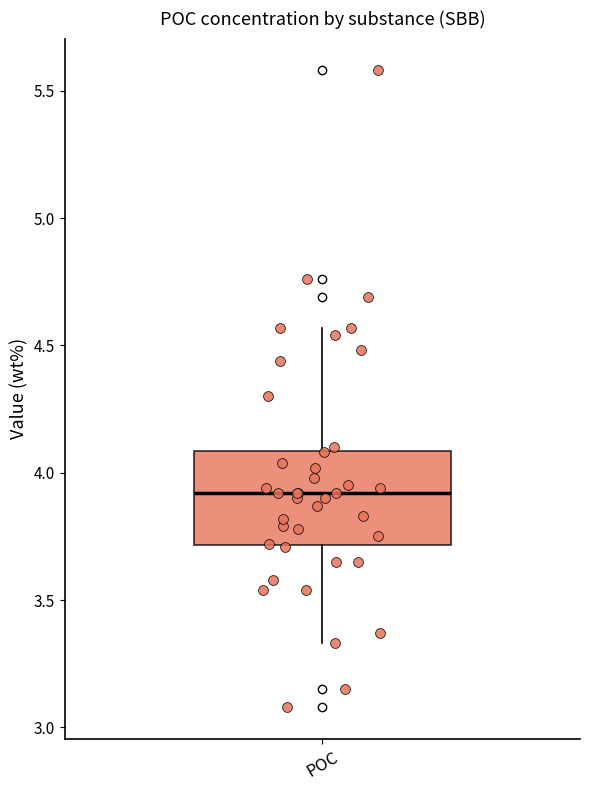

Read this box plot against the y-axis: the position of the median line, the range covered by the box, and the ends of both whiskers. The values are not printed on the chart, so give them approximately, as read against the axis.

median 3.90, box 3.70 to 4.10, whiskers 3.35 to 4.55